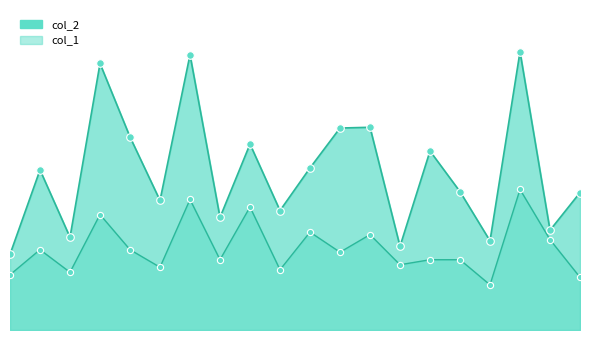

At which category is the sum across all series the highest?

17